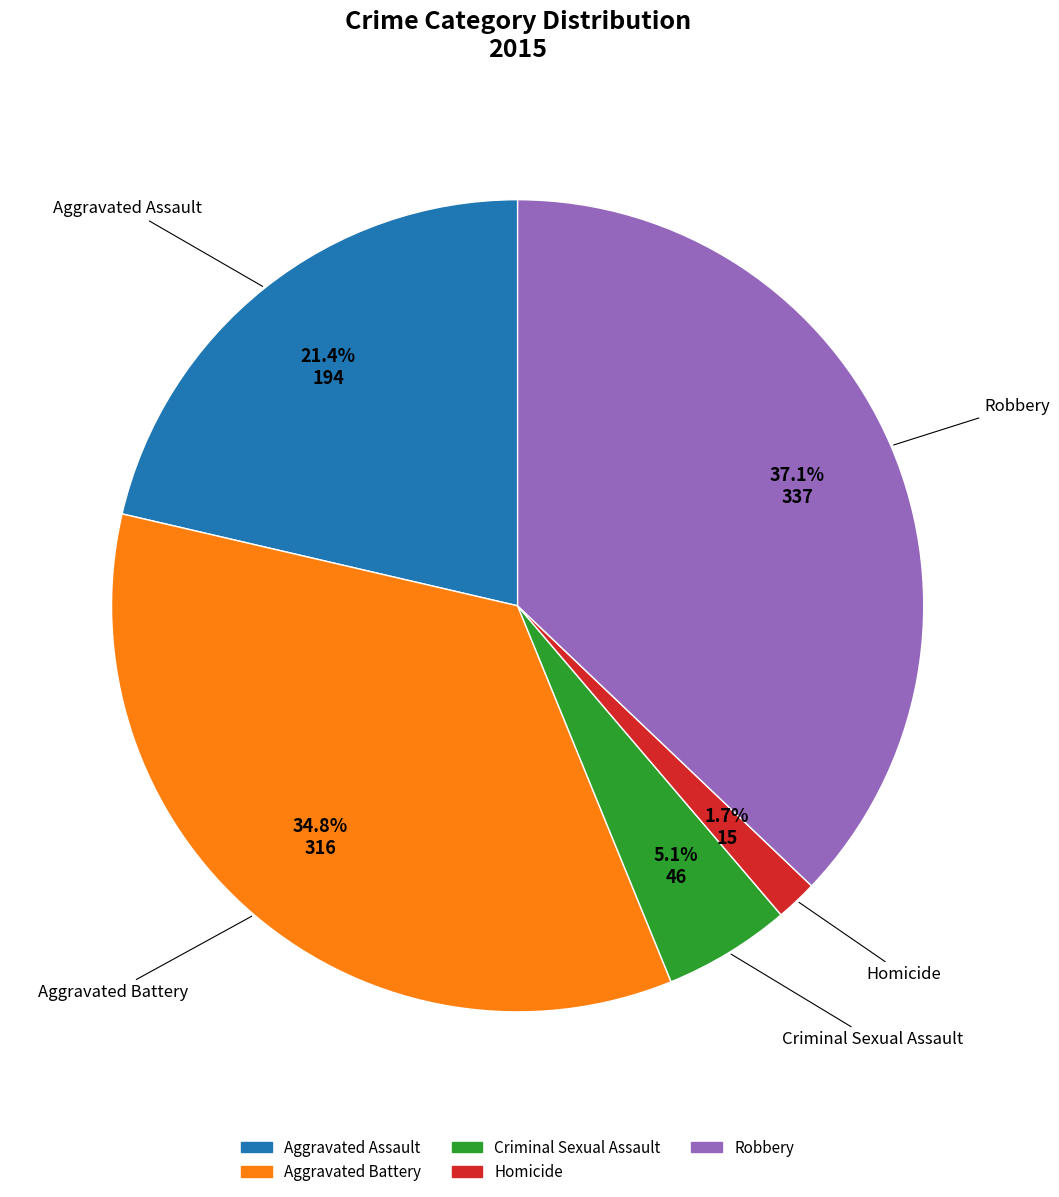

Does Aggravated Assault account for over 50% of the chart?

No